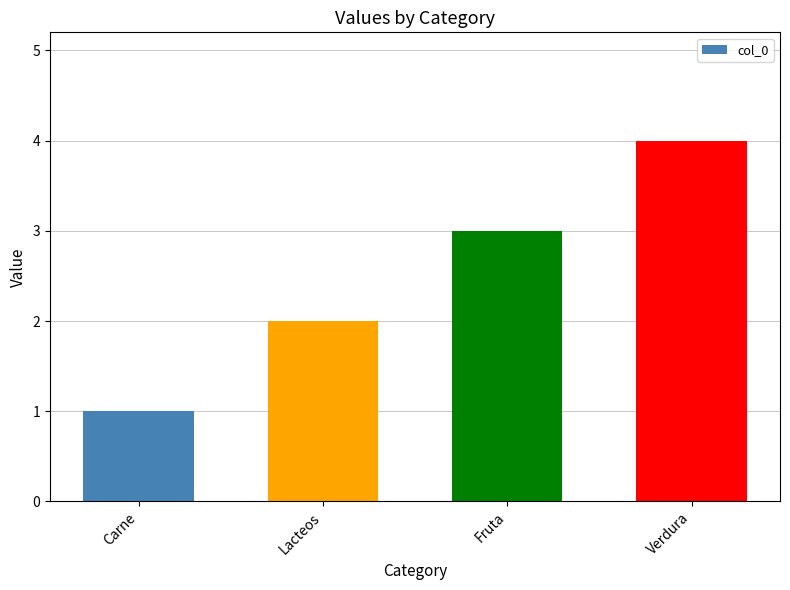

Reading left to right, extract all data points from this chart.

1	2	3	4